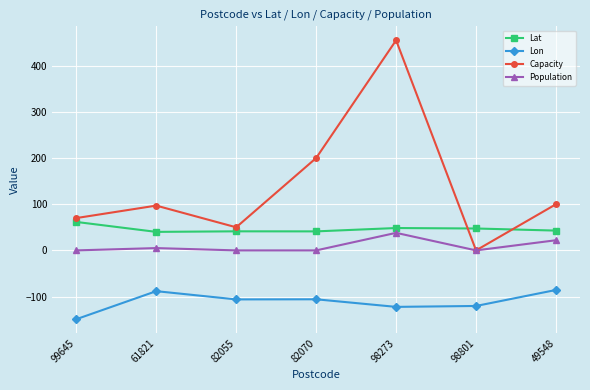

True or false: Population and Lon intersect in this chart.

False